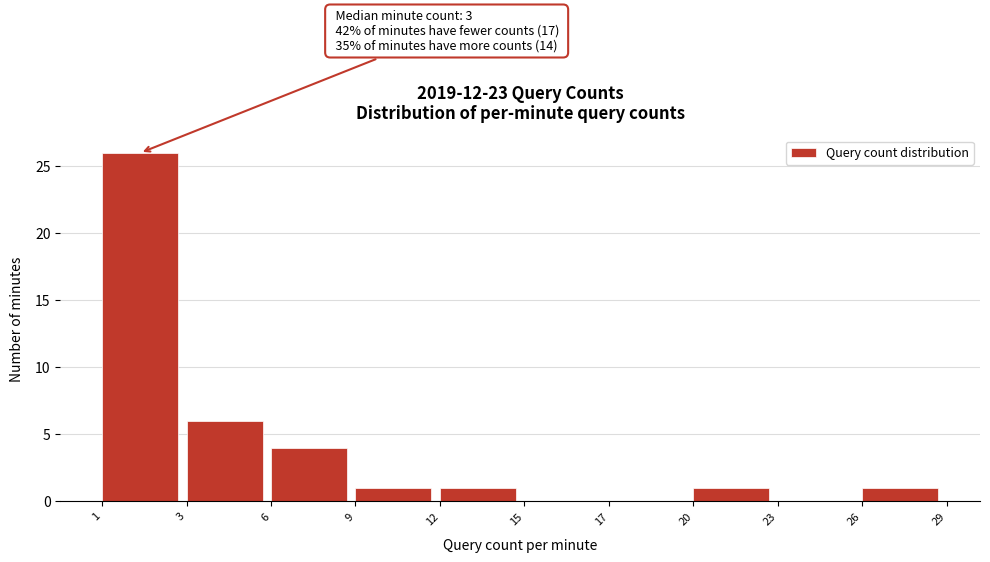

Reading left to right, extract all data points from this chart.

1=26	3=6	6=4	9=1	12=1	15=0	17=0	20=1	23=0	26=1